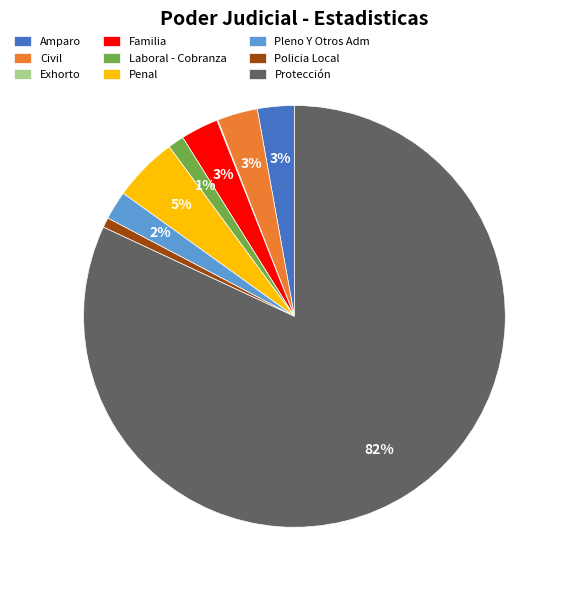

Which slice is the largest?

Protección